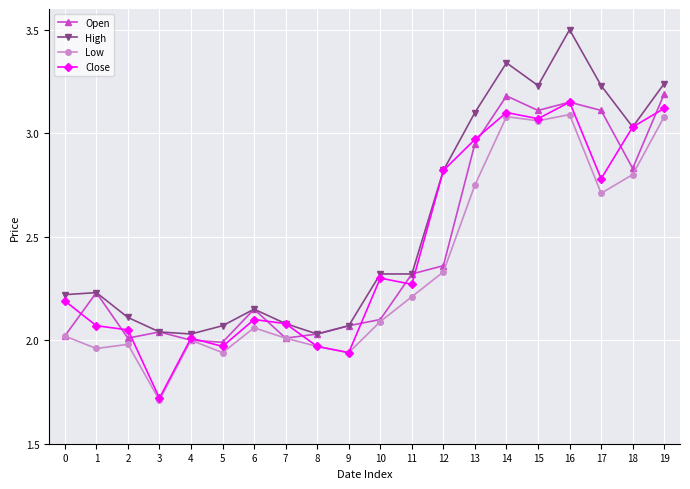

True or false: Low and High intersect in this chart.

False